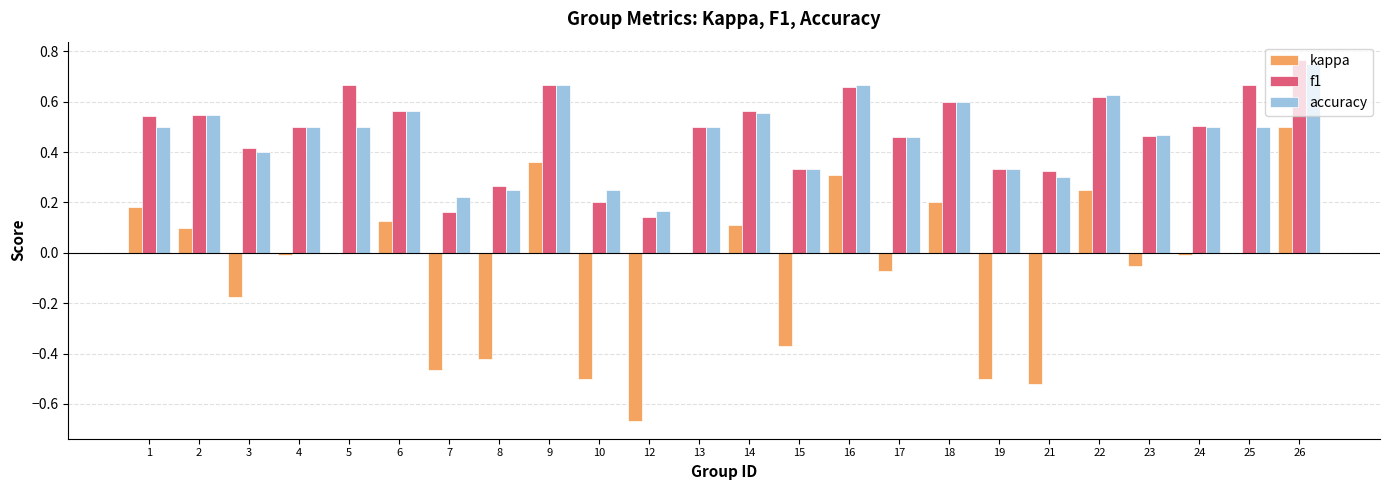

How many f1 values are between 0 and 1?

24